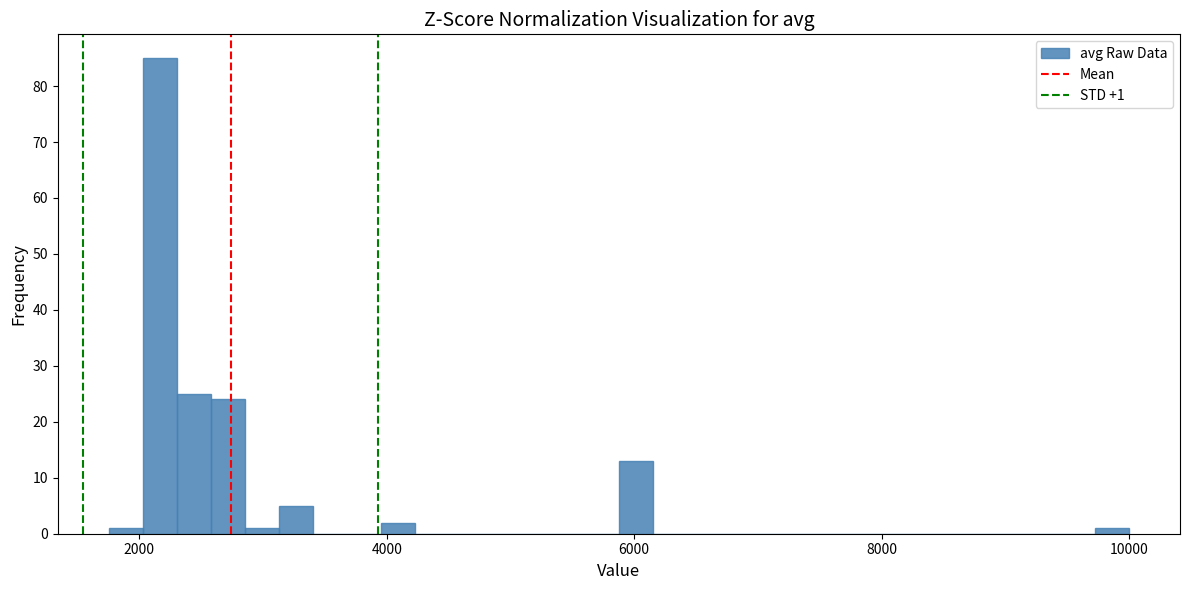

Around what value on the x-axis is the tallest bar? Give the approximate position of its centre, as read against the axis.

2200